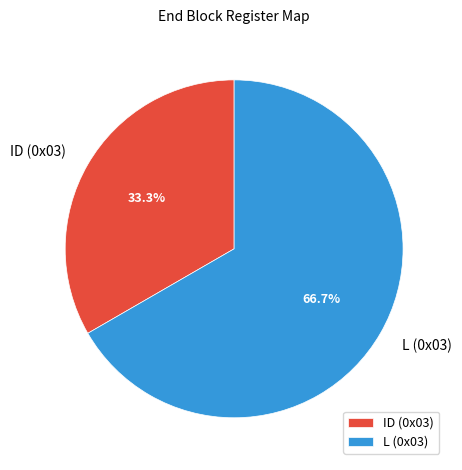

How many slices are in this pie chart?

2